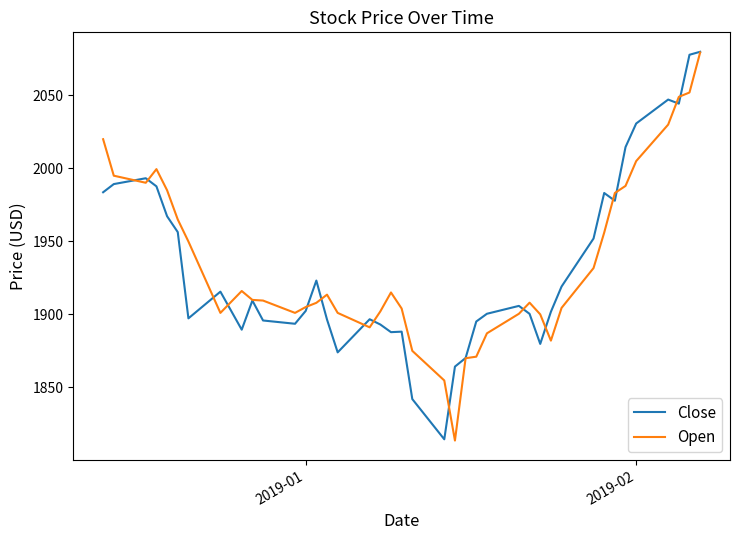

What is the difference between the maximum and minimum values in the Close series?

265.5